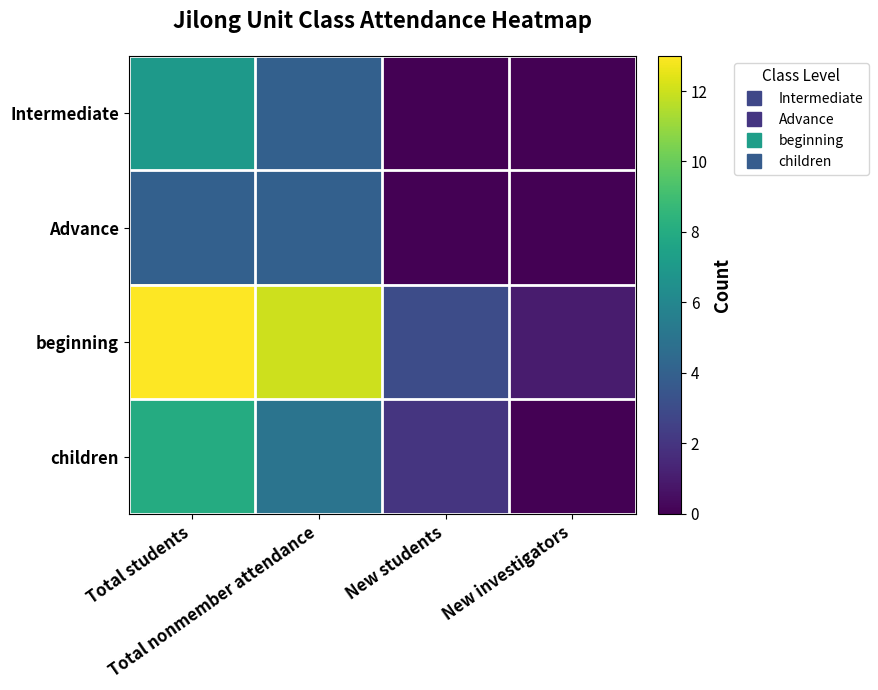

How many distinct data groups are displayed?

4